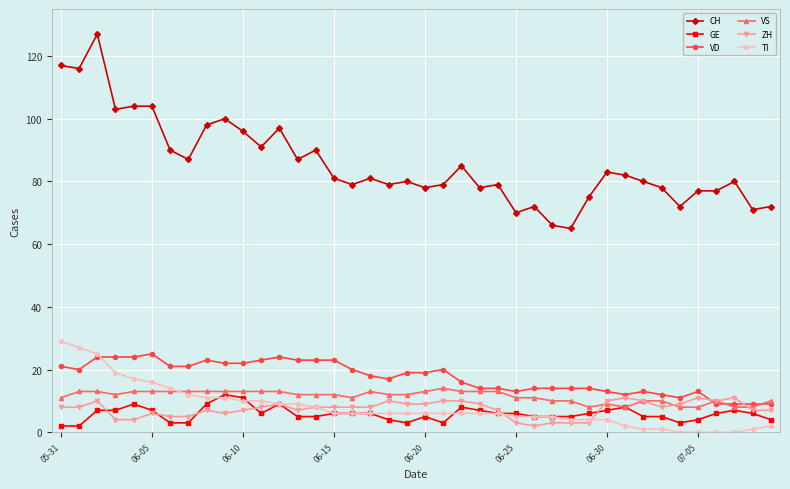

True or false: VS has more than 1 points higher than both neighbors.

True